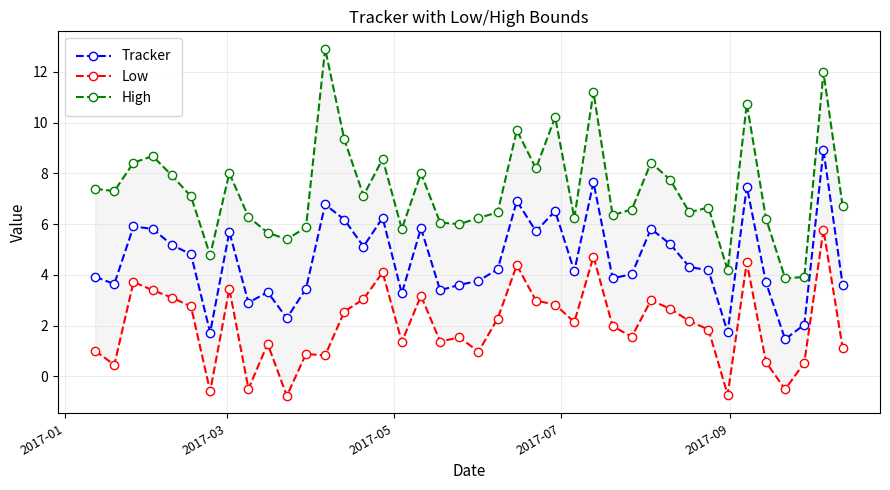

True or false: Tracker and High intersect in this chart.

False